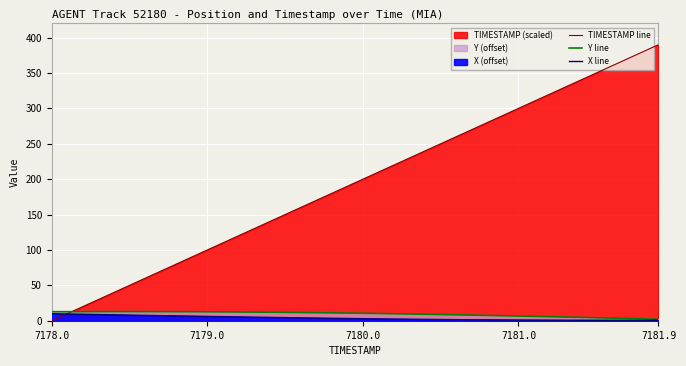

What position from the right is 7181.9?

1